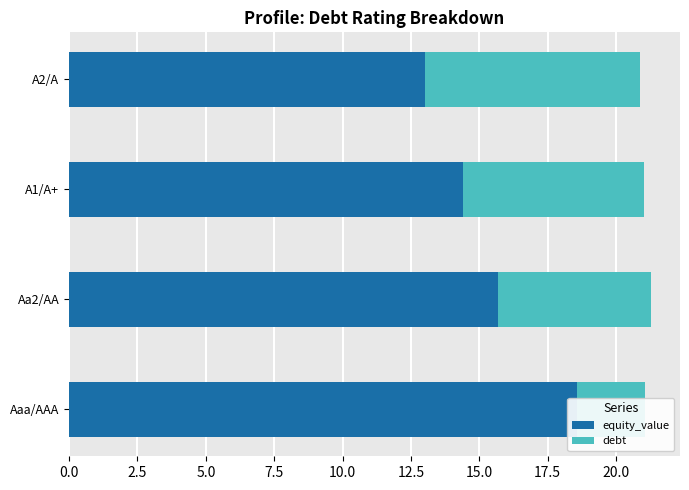

Rank the series by their maximum value, from lowest to highest.

debt, equity_value